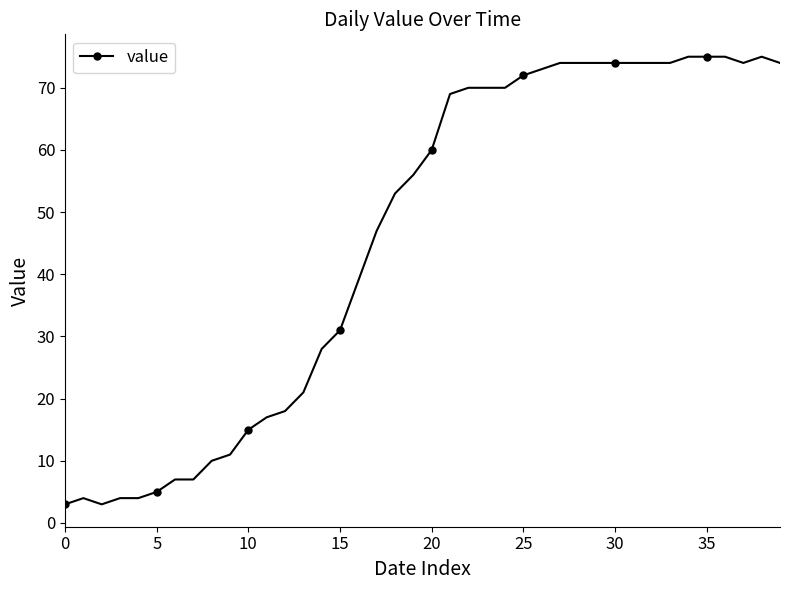

What is the greatest value displayed?

75